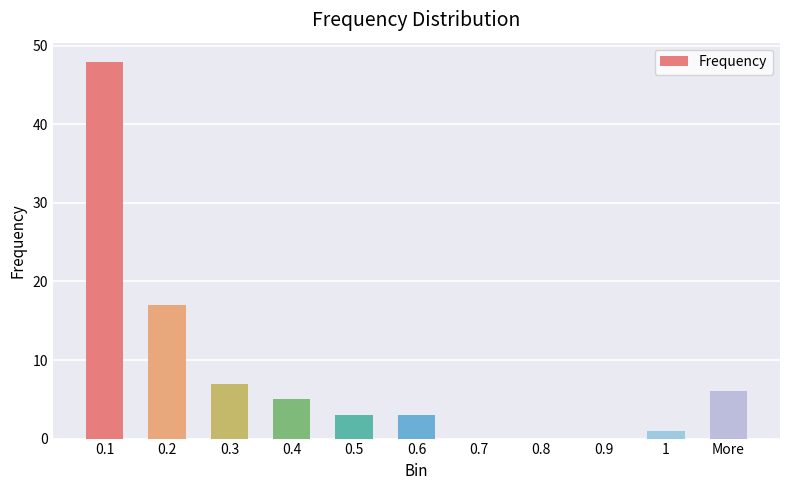

Are the bars horizontal?

No